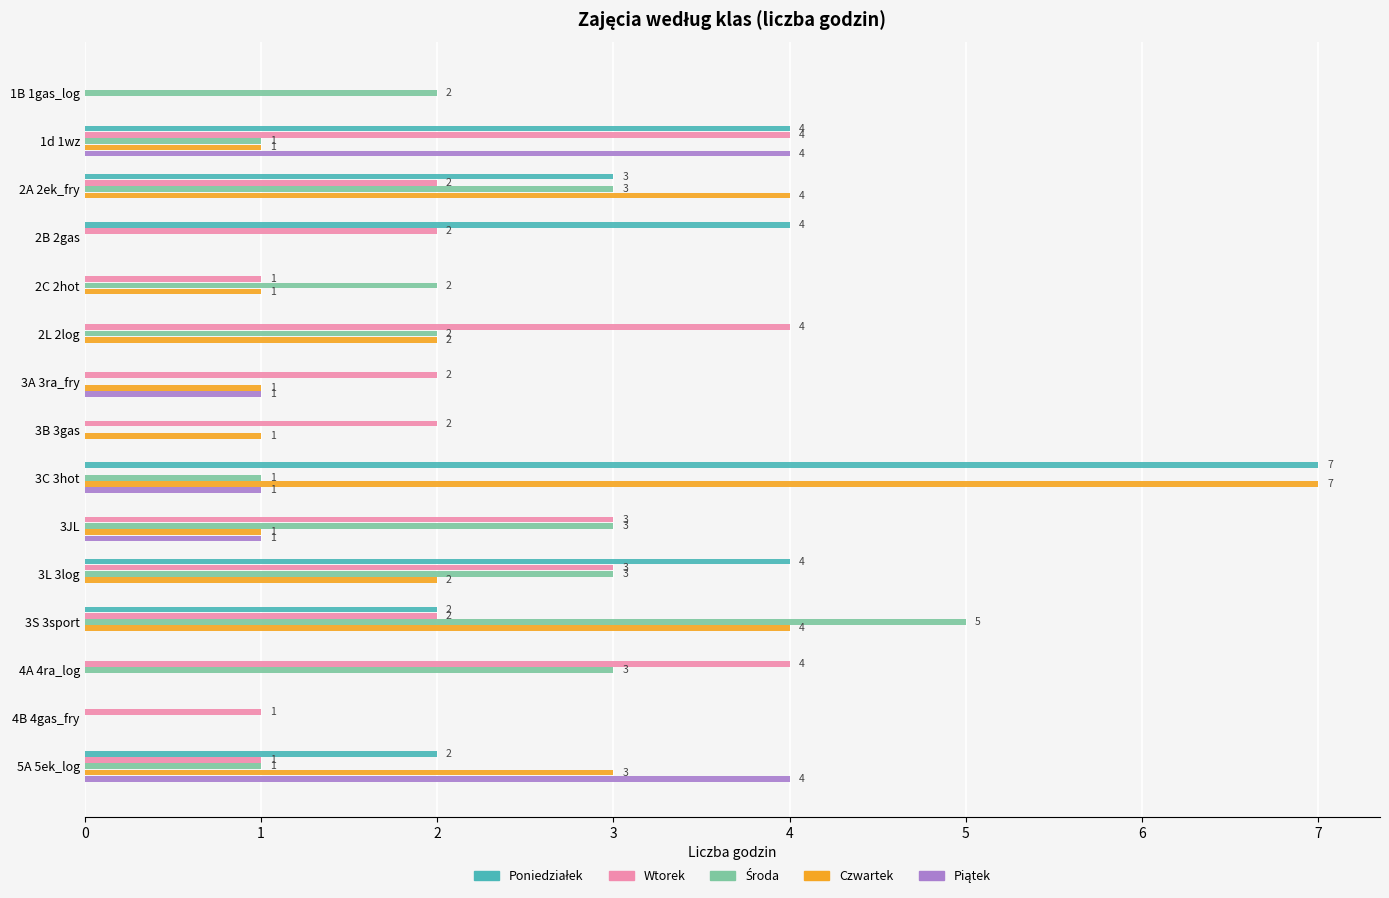

Which series has the largest total across all categories?

Wtorek